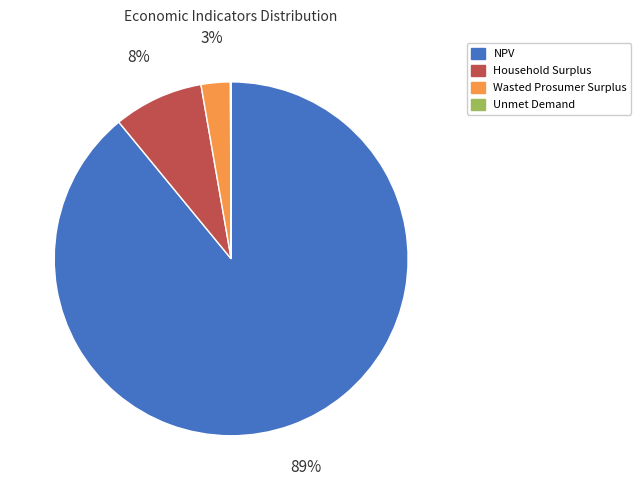

Do NPV and Household Surplus together represent more than half of the pie?

Yes